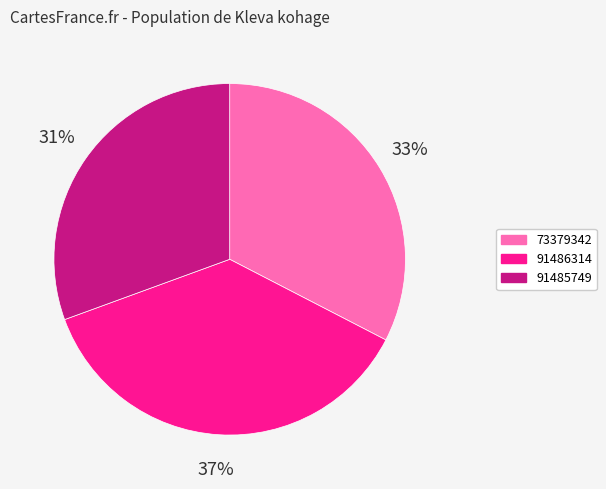

Is the sum of 91486314 and 91485749 greater than half?

Yes